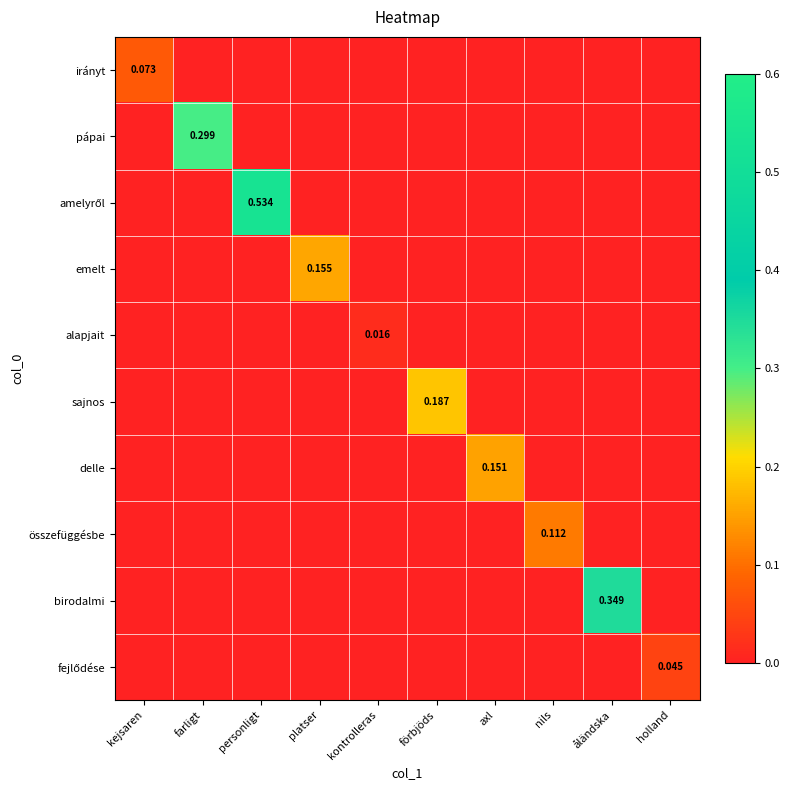

At holland, list the series in order from largest to smallest.

fejlődése, irányt, pápai, amelyről, emelt, alapjait, sajnos, delle, összefüggésbe, birodalmi